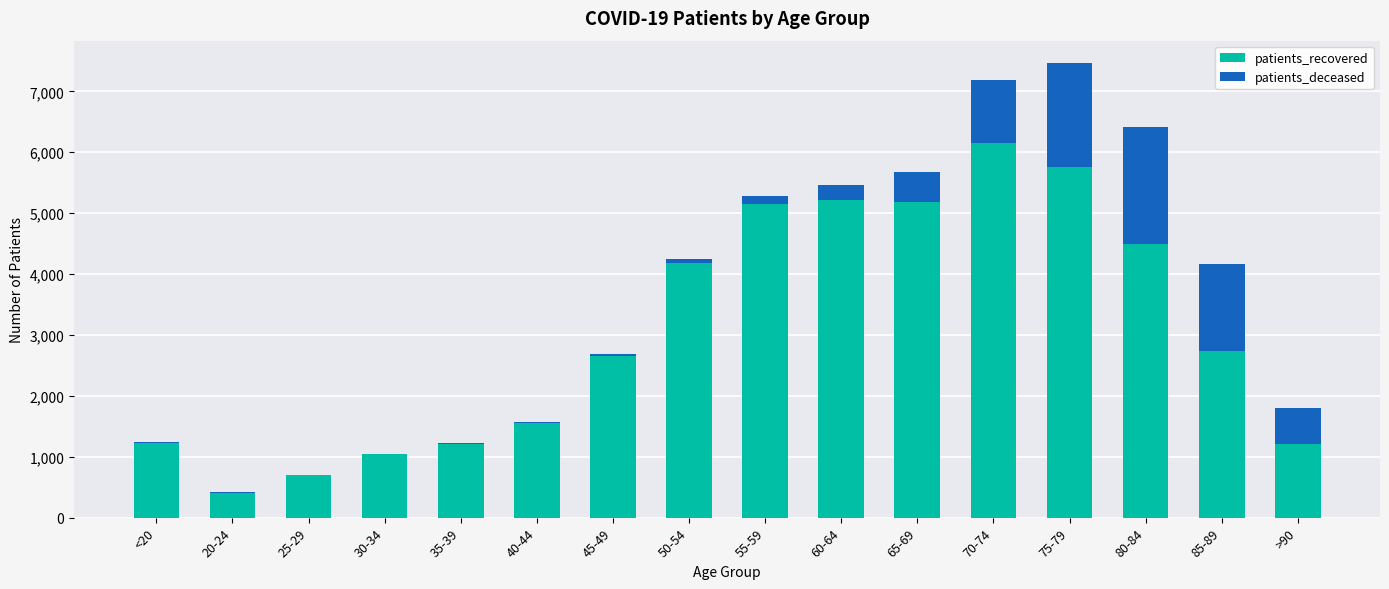

What is the highest value of the patients_recovered series?

6144